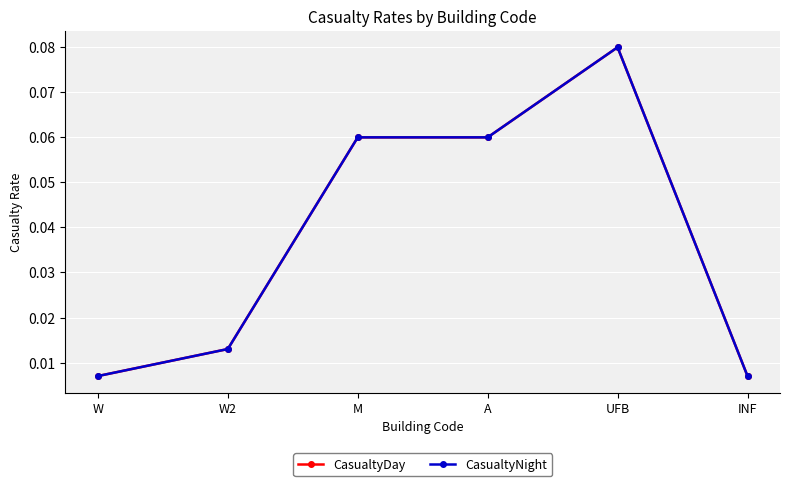

True or false: CasualtyDay and CasualtyNight cross at least once.

False